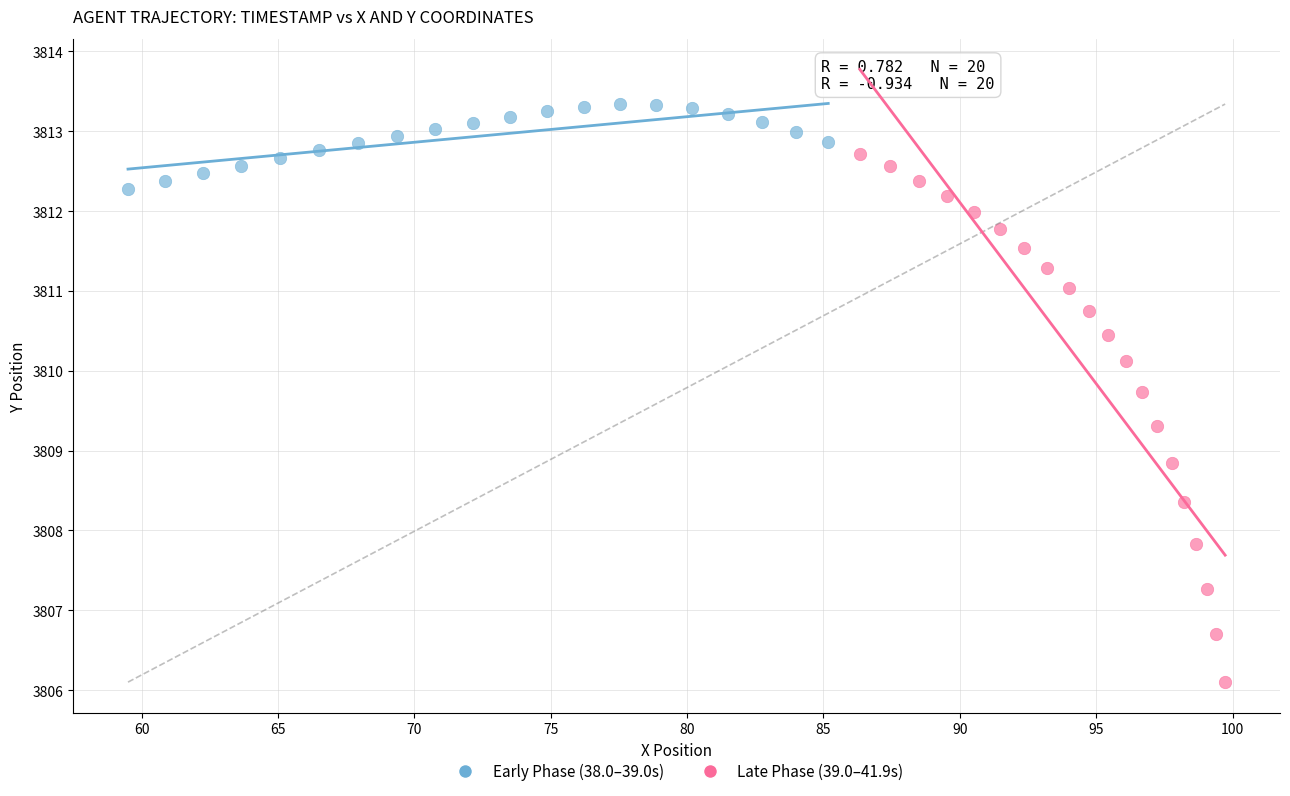

Which series reaches the maximum Y coordinate?

Early Phase (38.0–39.0s)